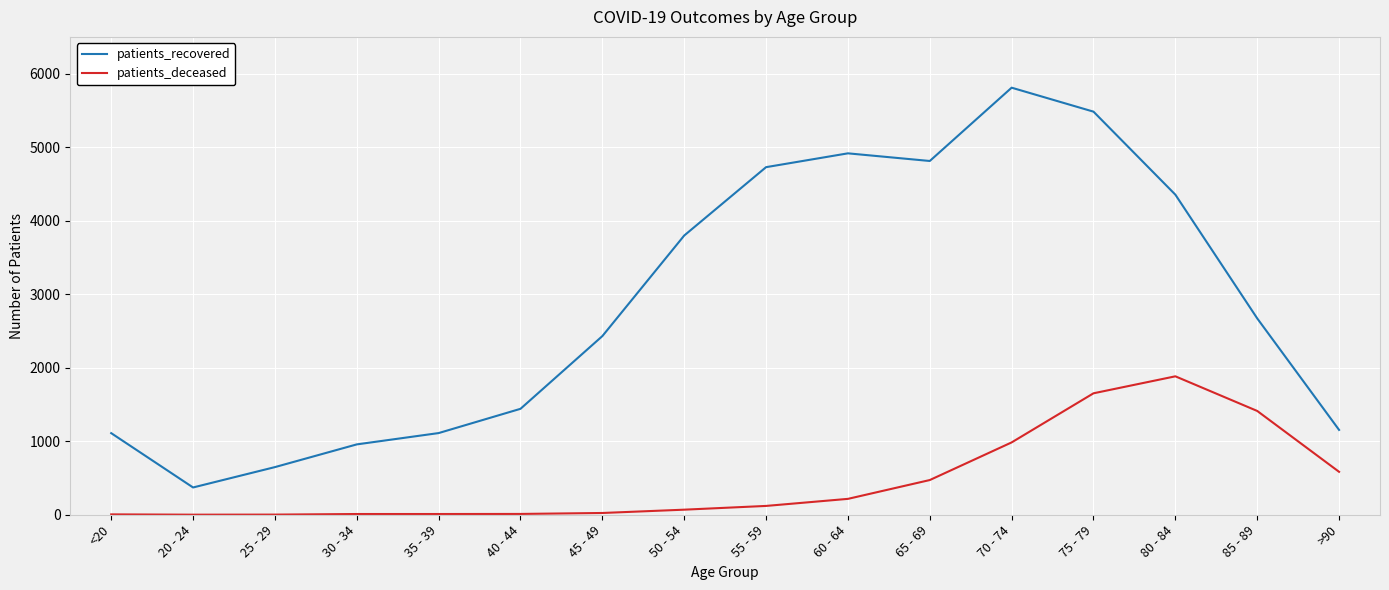

The value of patients_recovered at 75 - 79 is 5483. True or false?

True